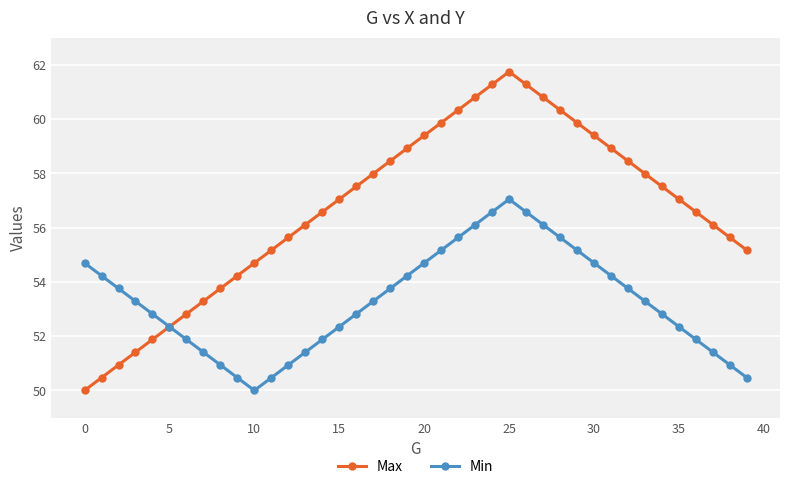

What is the difference between the second highest and second lowest values in the Min series?

6.1